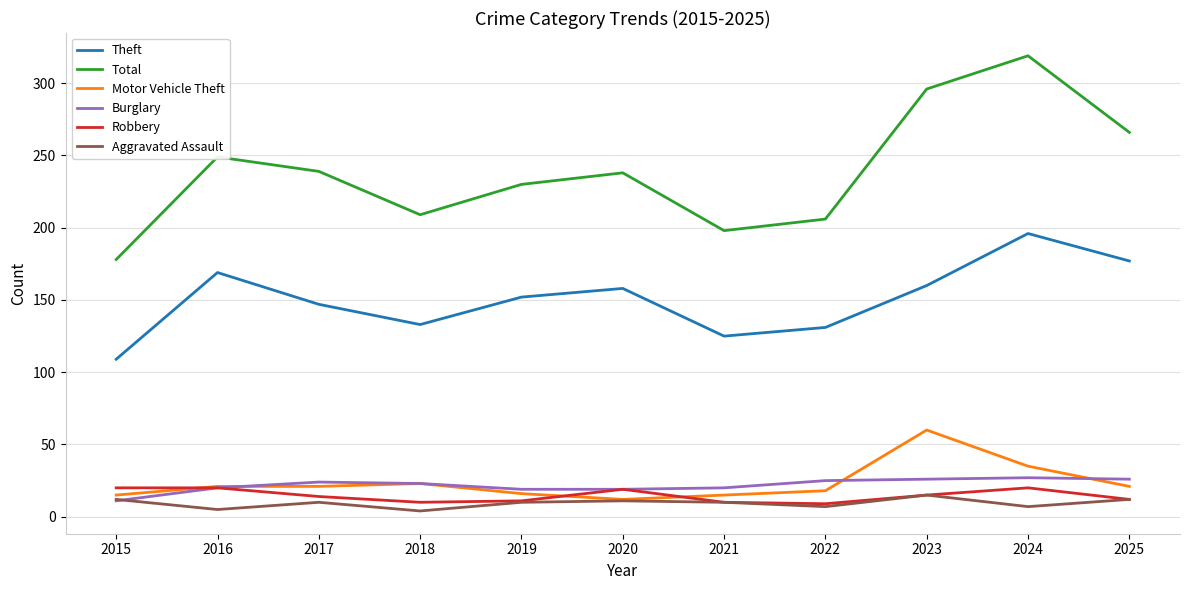

Is it true that Theft equals 261 at 2019?

False